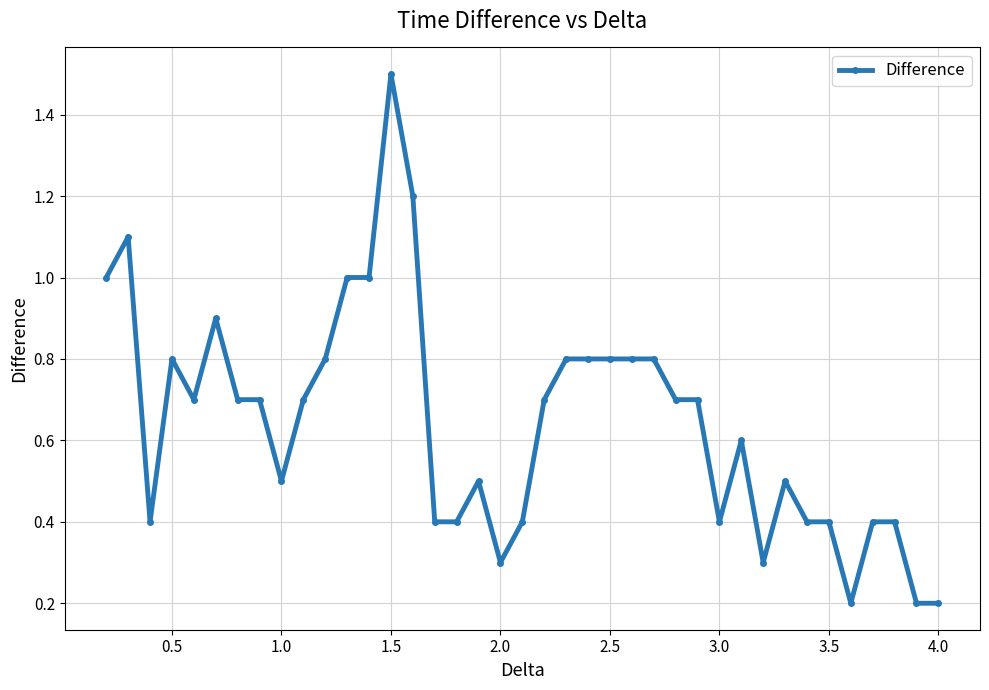

What is the difference between the maximum and minimum values?

1.3